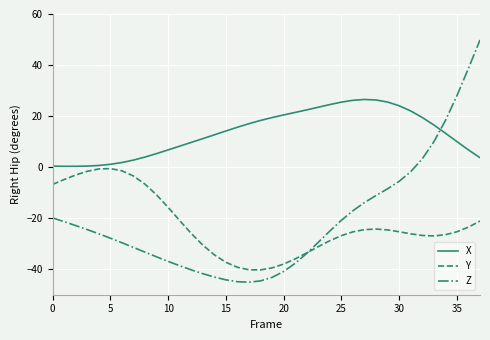

Which series ends up on top after the final intersection of Z and X?

Z